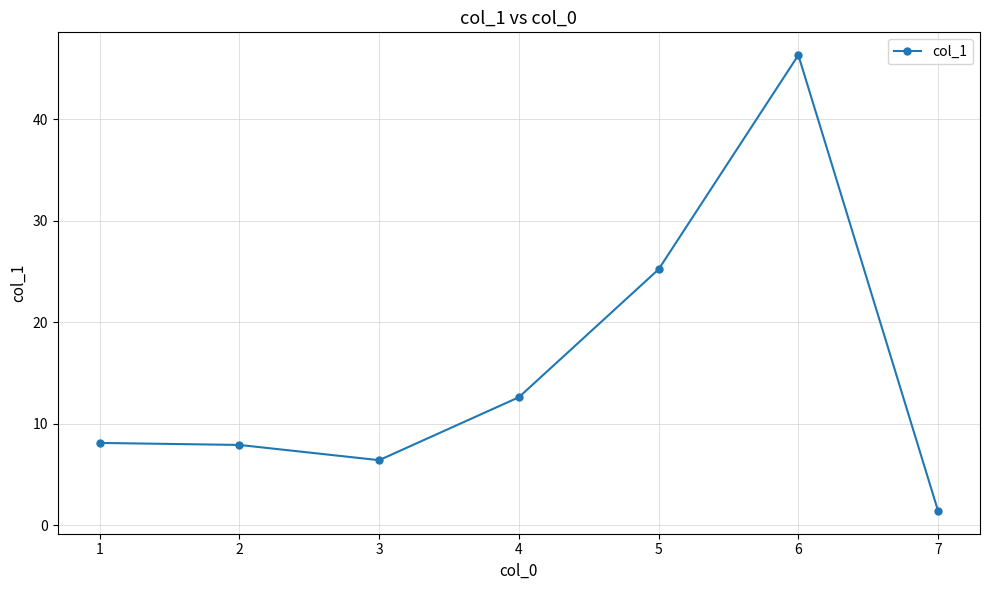

At which category does the chart reach its peak across all series?

6